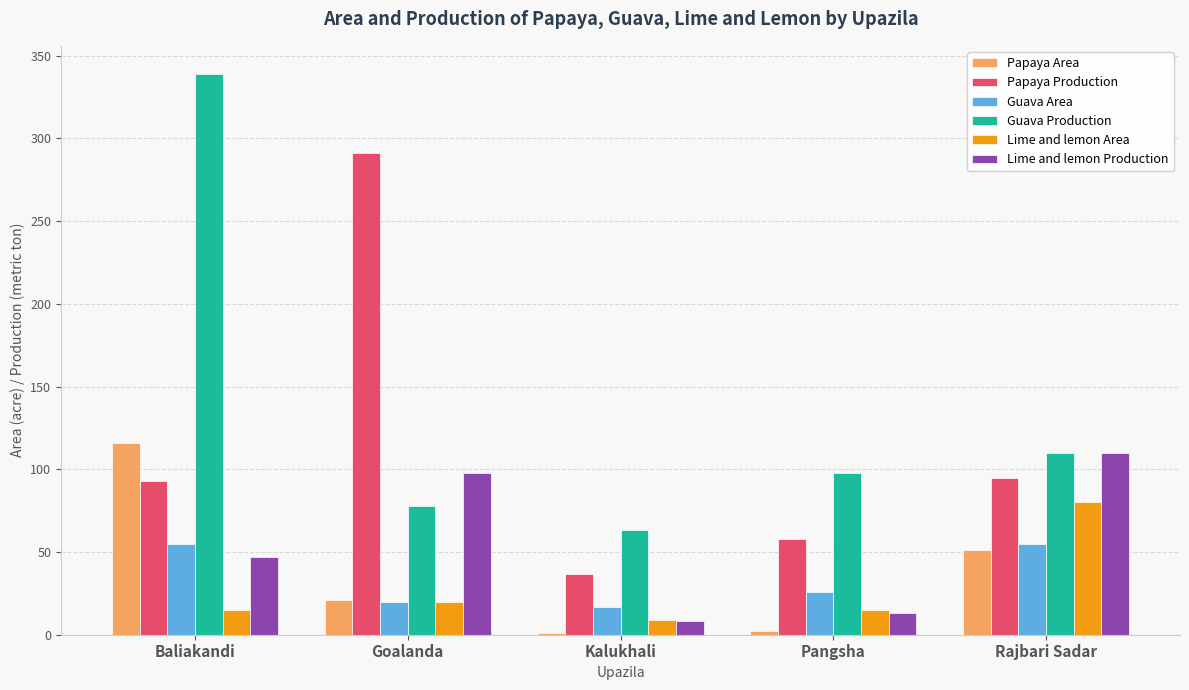

Is it true that Papaya Production equals 58 at Pangsha?

True